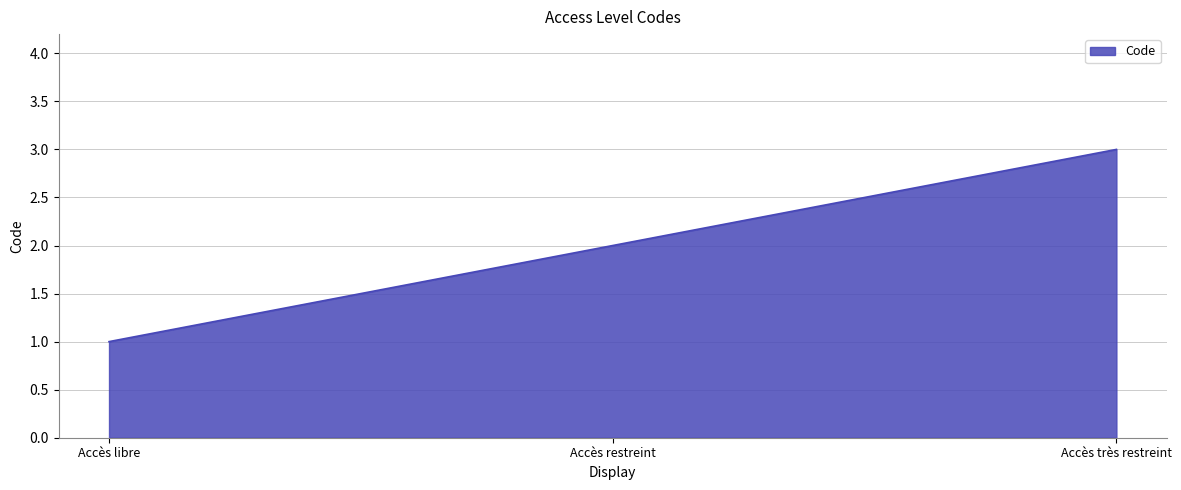

The chart shows a value of 3 at Accès très restreint. True or false?

True